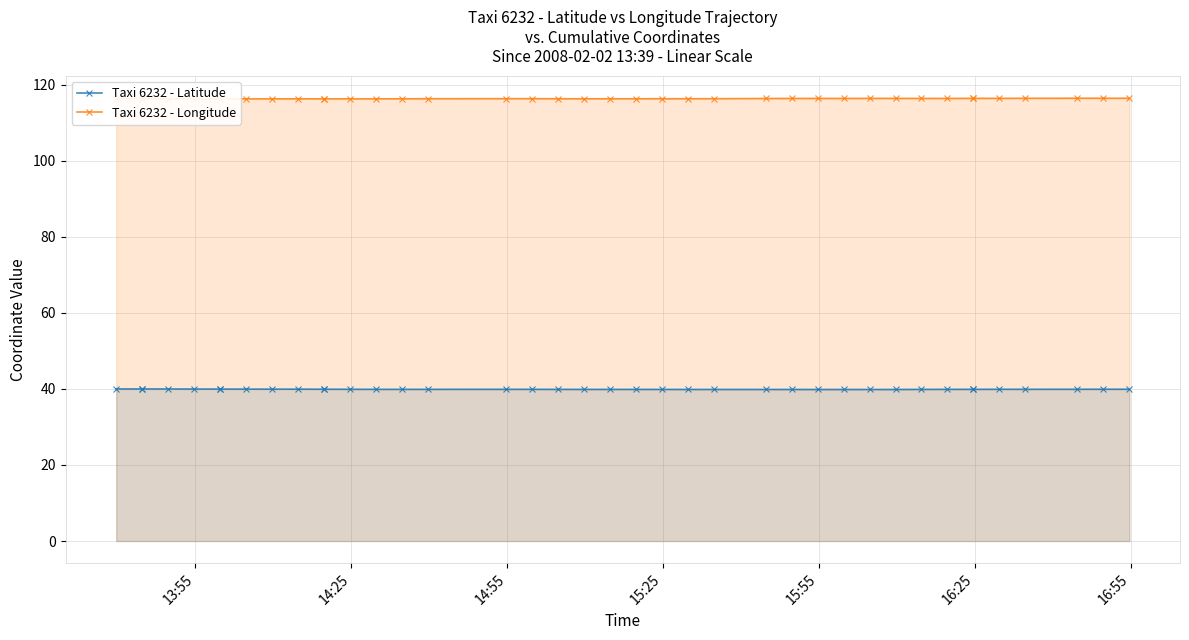

Is it true that Taxi 6232 - Longitude equals 203.6 at 8?

False